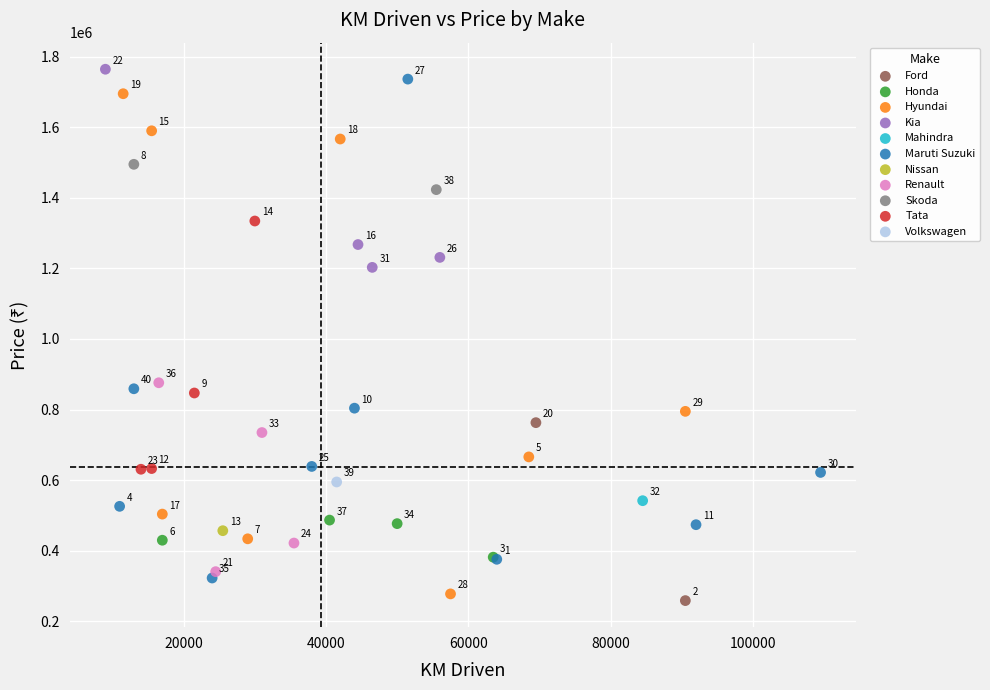

What are all the series names shown in the legend?

Ford, Honda, Hyundai, Kia, Mahindra, Maruti Suzuki, Nissan, Renault, Skoda, Tata, Volkswagen